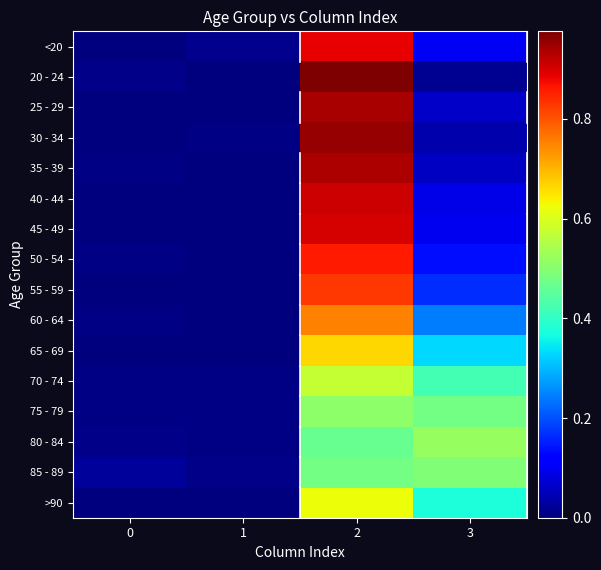

Which series has the widest spread of values?

20 - 24